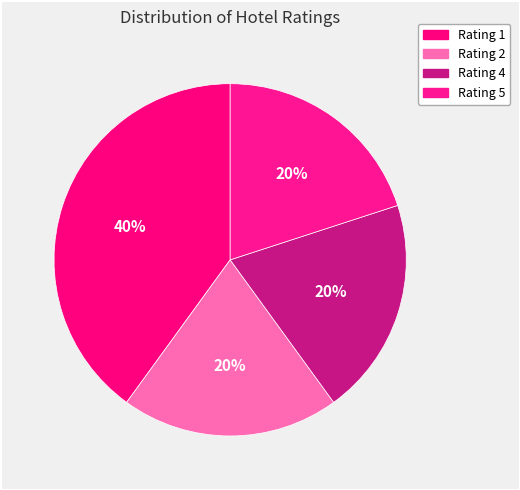

What is the largest slice in the pie chart?

Rating 1